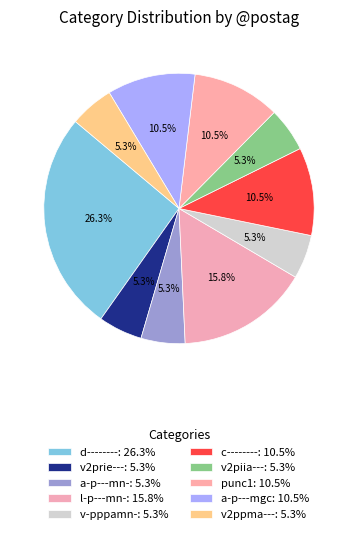

Which slice is the smallest?

v2prie---